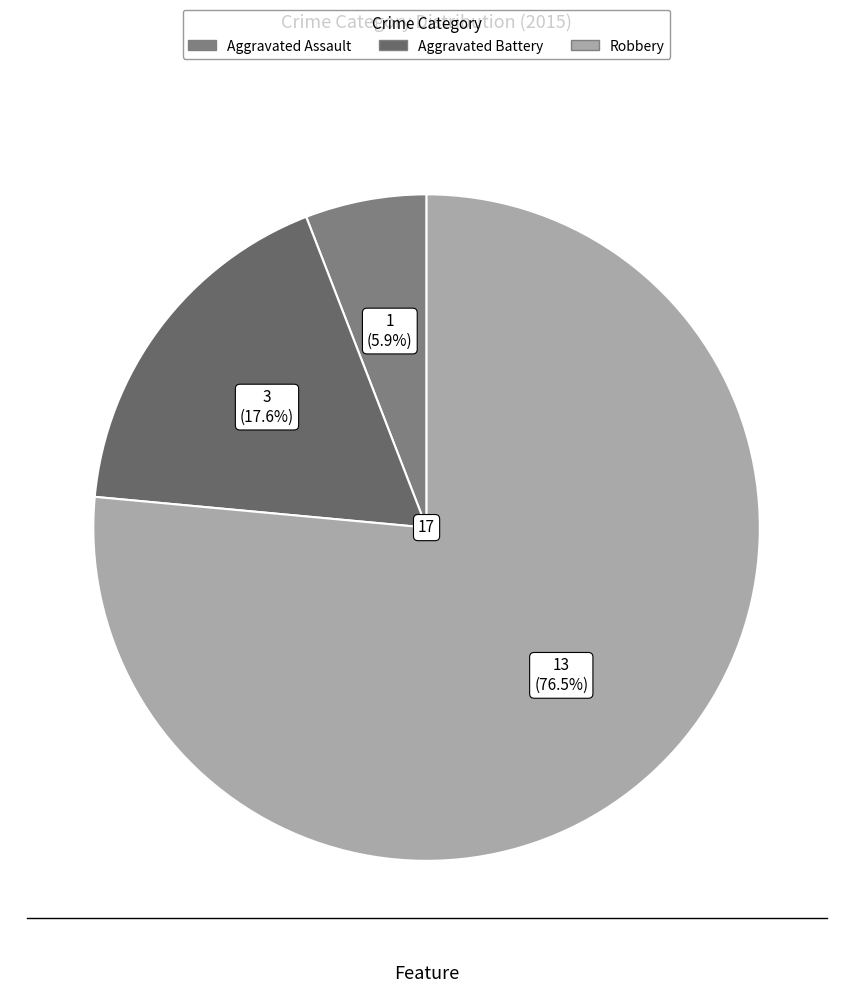

How many segments does this pie chart have?

3